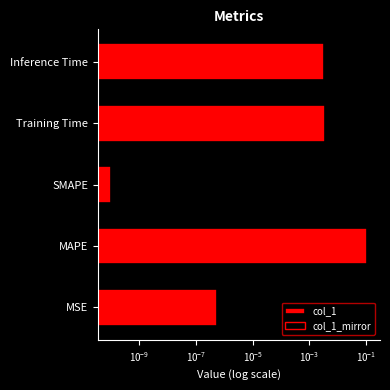

Which series has the largest total across all categories?

col_1